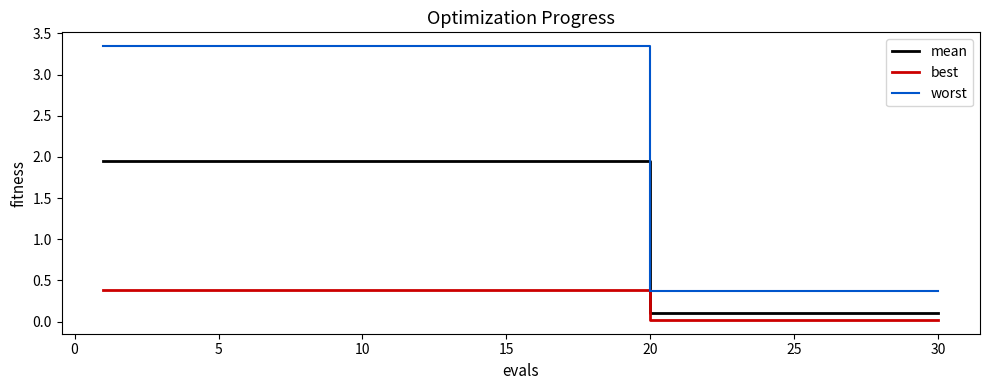

What is the difference between the second highest and minimum values in the mean series?

1.8